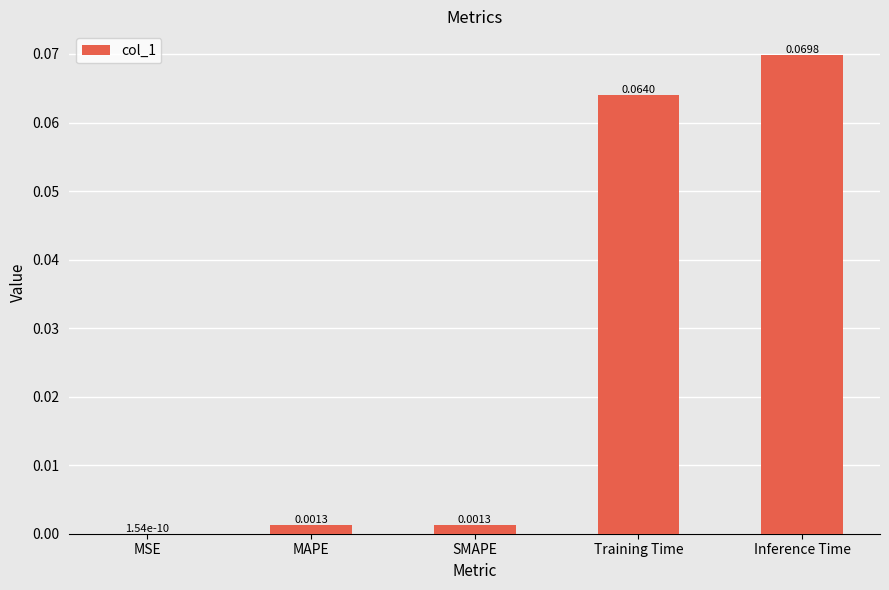

Which label corresponds to the largest value in the chart?

Inference Time